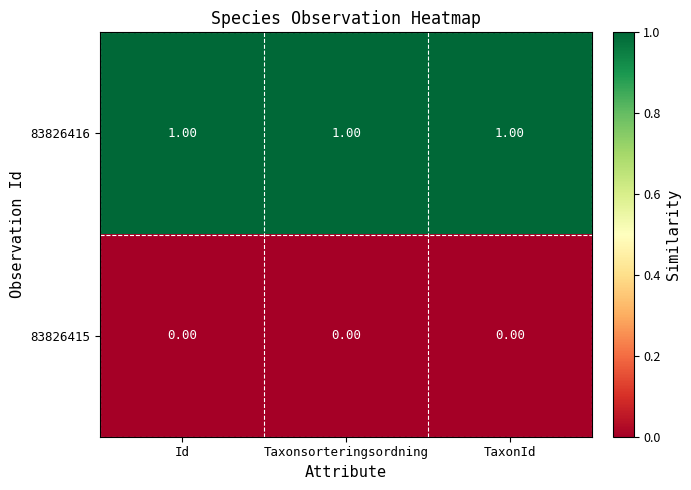

What is the difference between the highest and lowest values at Taxonsorteringsordning?

1